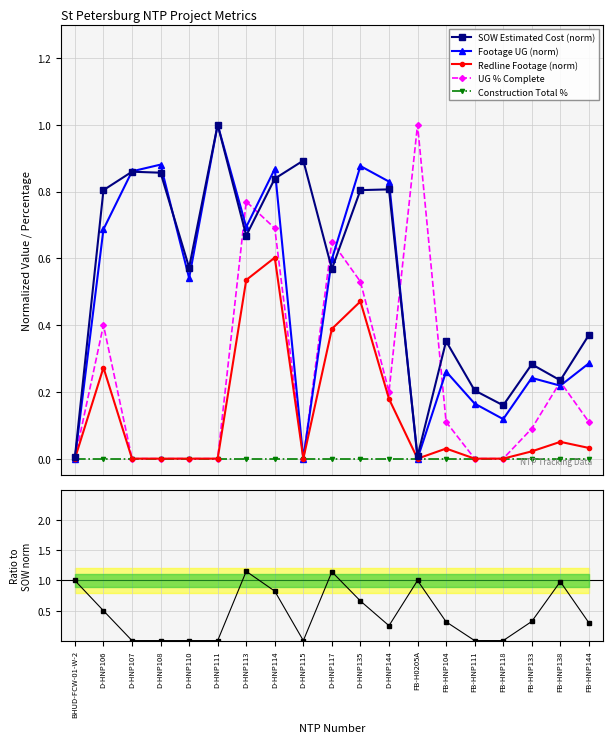

Reading left to right, what are all the values shown in this chart?

SOW Estimated Cost (norm): 0.0	0.8	0.9	0.9	0.6	1.0	0.7	0.8	0.9	0.6	0.8	0.8	0.0	0.4	0.2	0.2	0.3	0.2	0.4
Footage UG (norm): 0.0	0.7	0.9	0.9	0.5	1.0	0.7	0.9	0.0	0.6	0.9	0.8	0.0	0.3	0.2	0.1	0.2	0.2	0.3
Redline Footage (norm): 0.0	0.3	0.0	0.0	0.0	0.0	0.5	0.6	0.0	0.4	0.5	0.2	0.0	0.0	0.0	0.0	0.0	0.1	0.0
UG % Complete: 0.0	0.4	0.0	0.0	0.0	0.0	0.8	0.7	0.0	0.7	0.5	0.2	1.0	0.1	0.0	0.0	0.1	0.2	0.1
Construction Total %: 0.0	0.0	0.0	0.0	0.0	0.0	0.0	0.0	0.0	0.0	0.0	0.0	0.0	0.0	0.0	0.0	0.0	0.0	0.0
UG% / SOW norm: 1.0	0.5	0.0	0.0	0.0	0.0	1.2	0.8	0.0	1.1	0.7	0.2	1.0	0.3	0.0	0.0	0.3	1.0	0.3